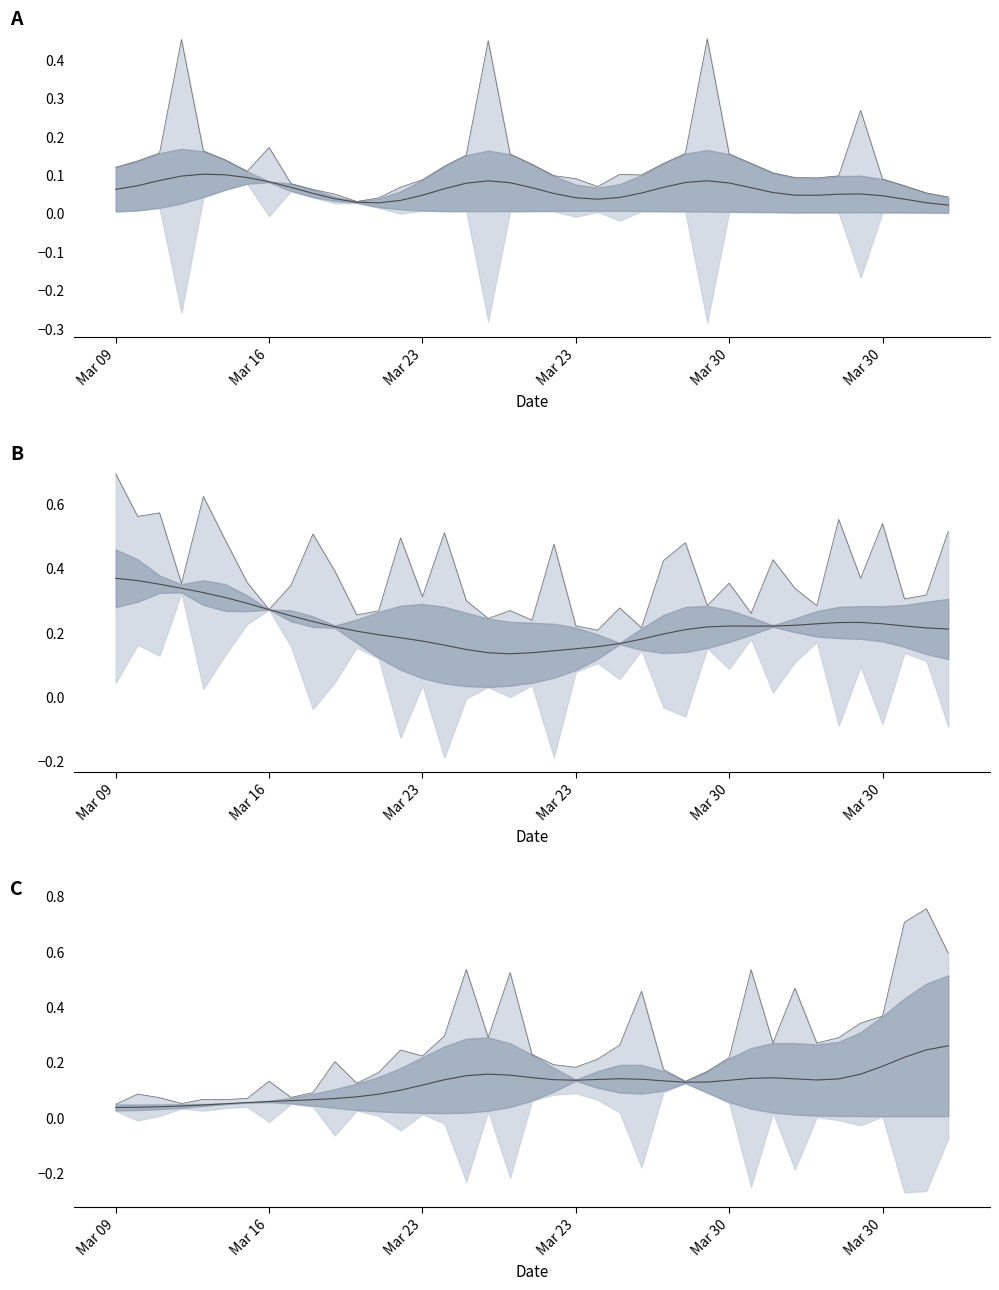

What is the sum of the col_2 values at 31 and 24?

0.2